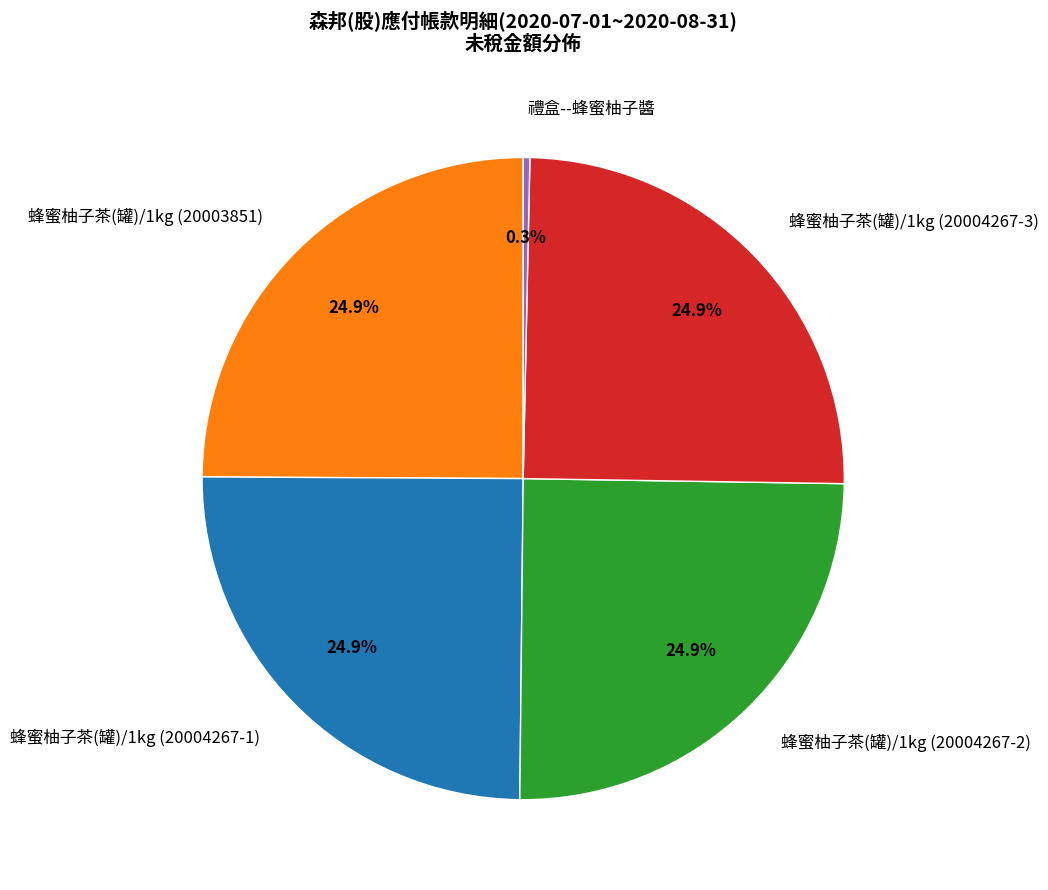

What is the smallest slice in the pie chart?

禮盒--蜂蜜柚子醬